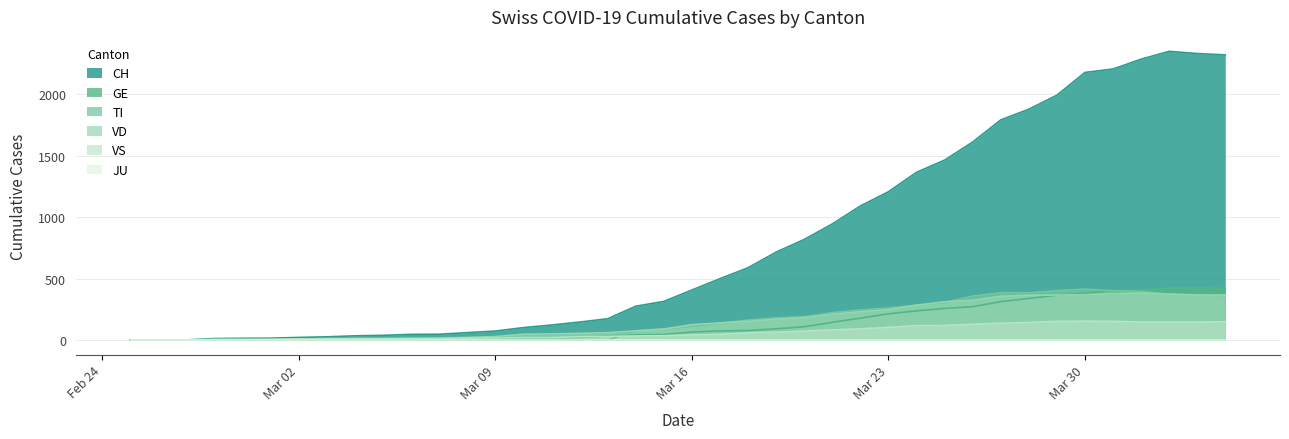

How many values in TI are above zero?

22